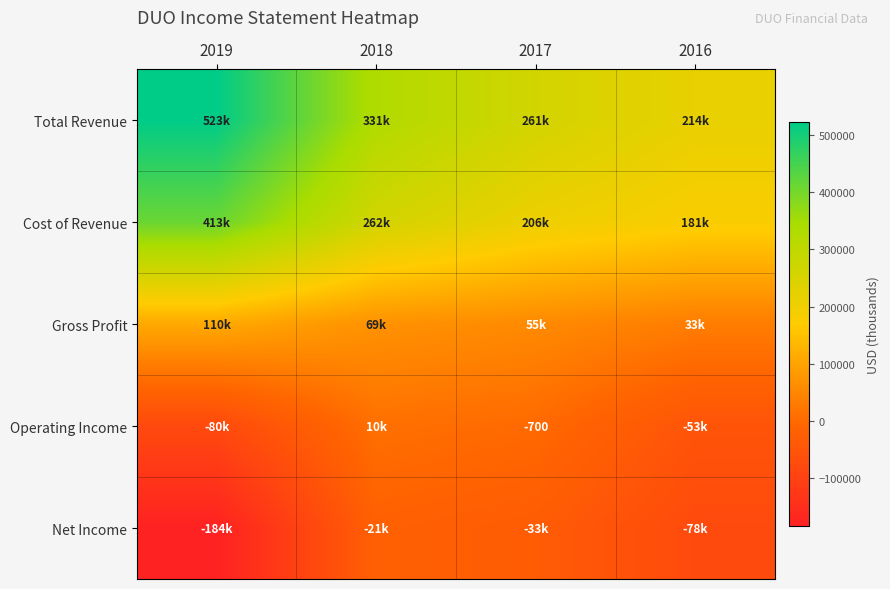

Count the Cost of Revenue values in the range 205800 to 412800.

3